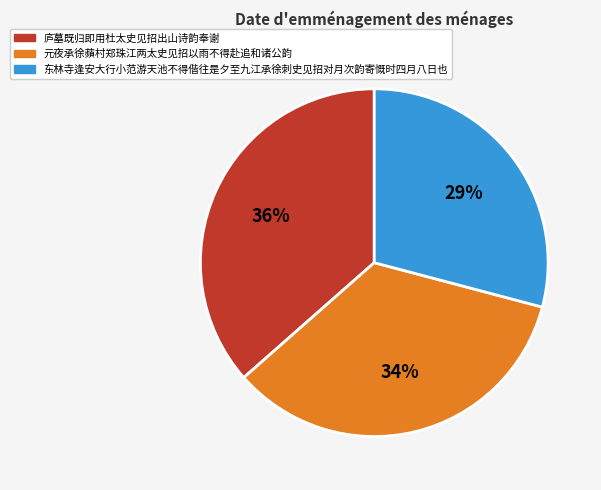

What percentage is the 元夜承徐蘋村郑珠江两太史见招以雨不得赴追和诸公韵 slice, to the nearest percent?

34%